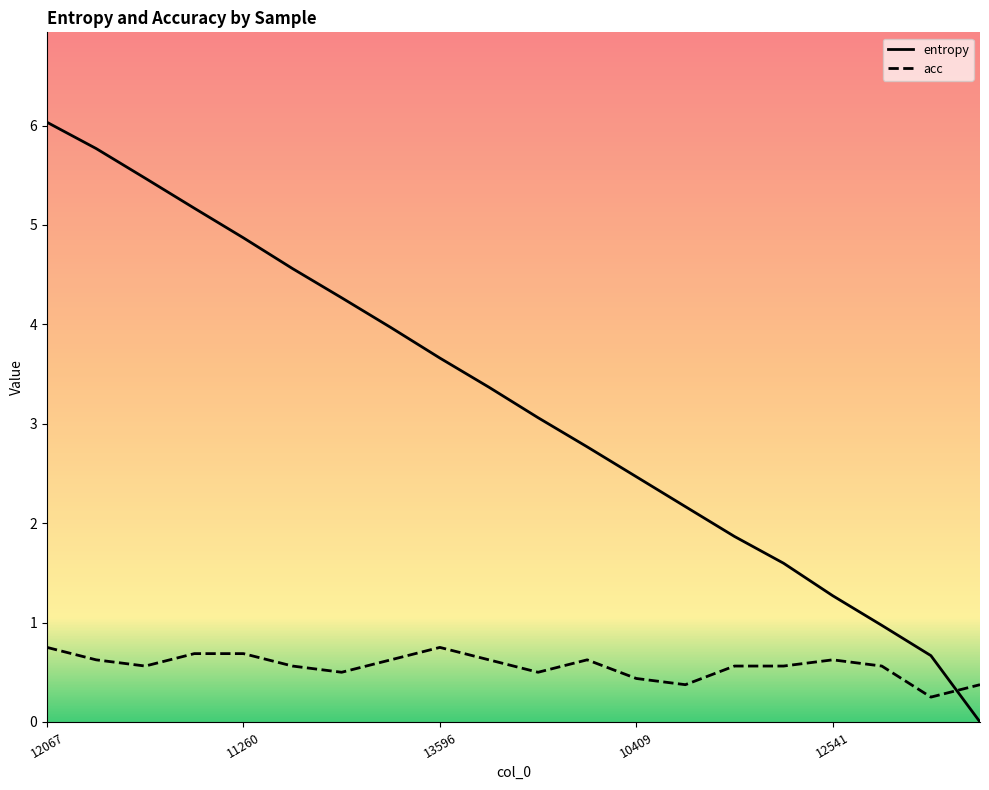

Does the chart display data point markers on the line(s)?

No